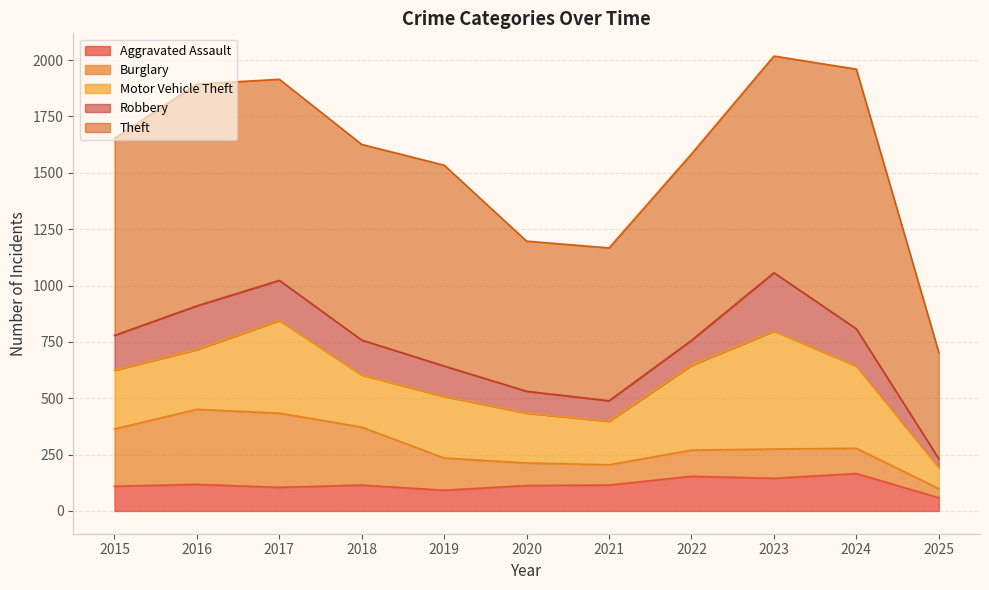

True or false: Aggravated Assault and Burglary intersect in this chart.

True